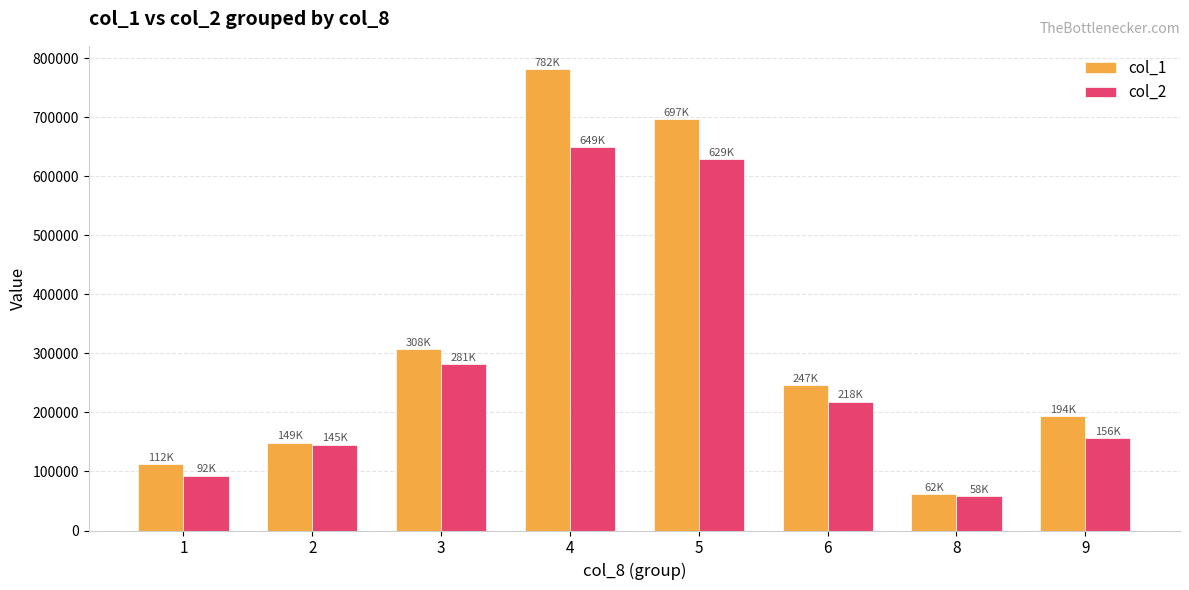

The value of col_1 at 9 is 96636. True or false?

False